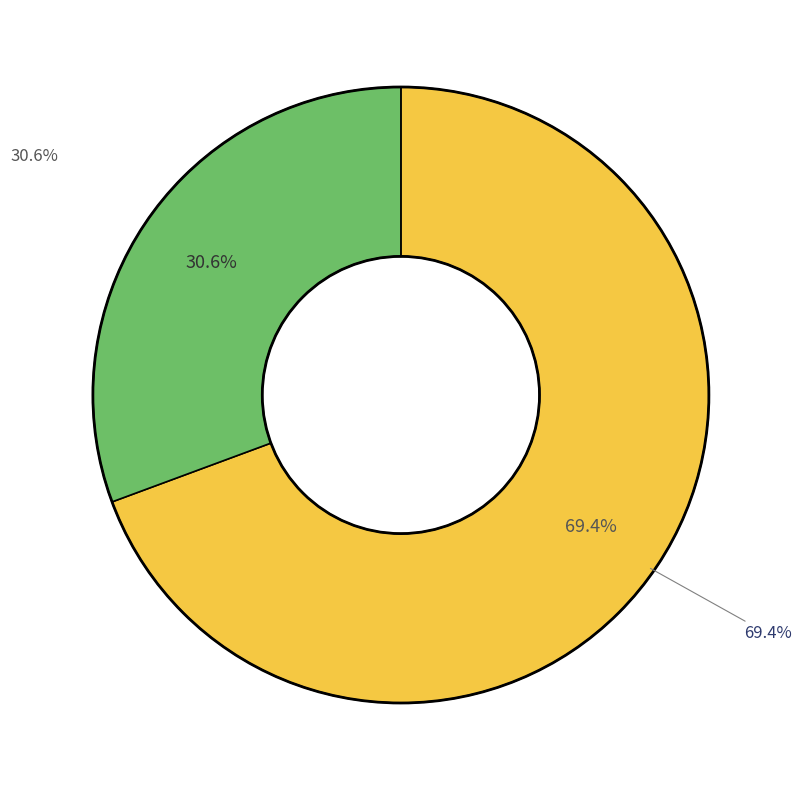

What is the largest slice in the pie chart?

2021-08-19 (Win=1)